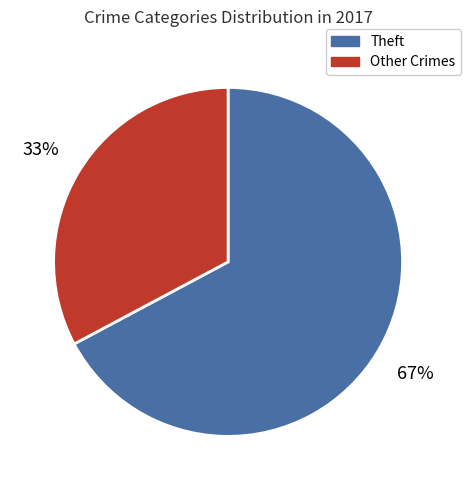

Is there any slice that represents more than half of the pie?

Yes